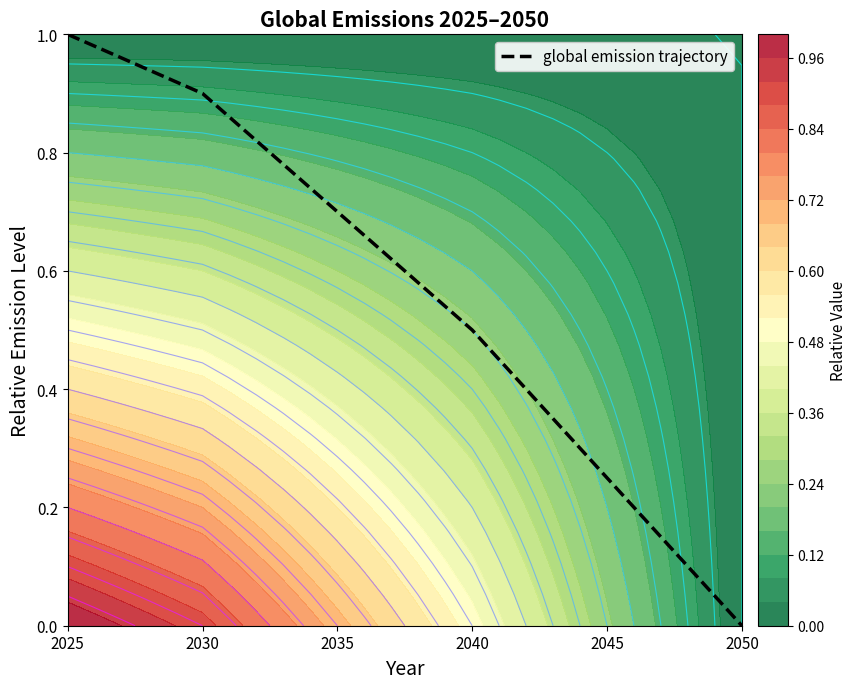

What is the greatest value displayed?

1.0